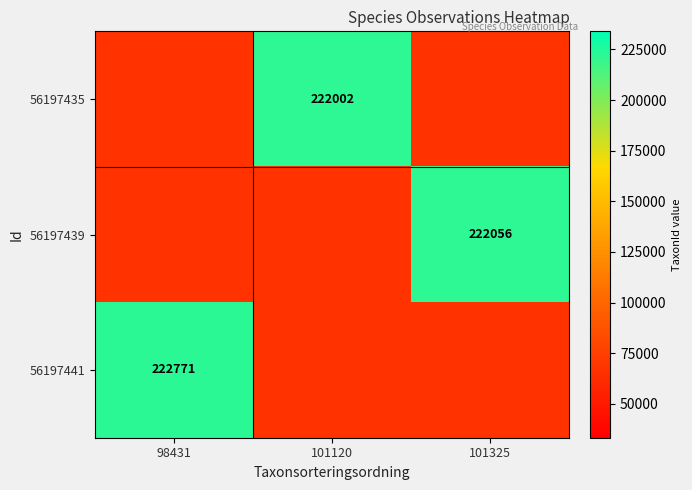

Which series changed the most between 98431 and 101120?

56197441